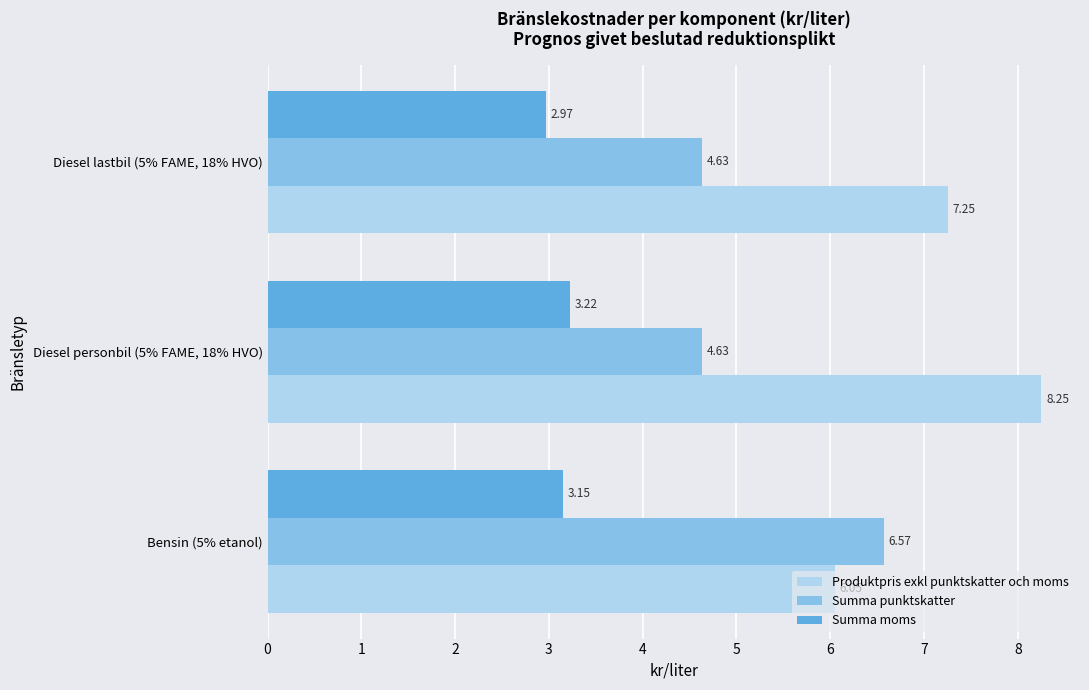

At how many categories does at least one series exceed 4?

3